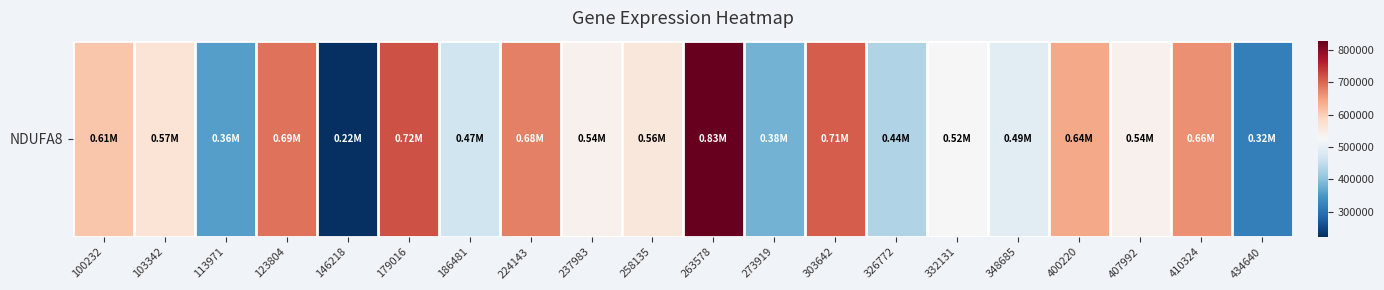

How many data points are less than 559233?

10